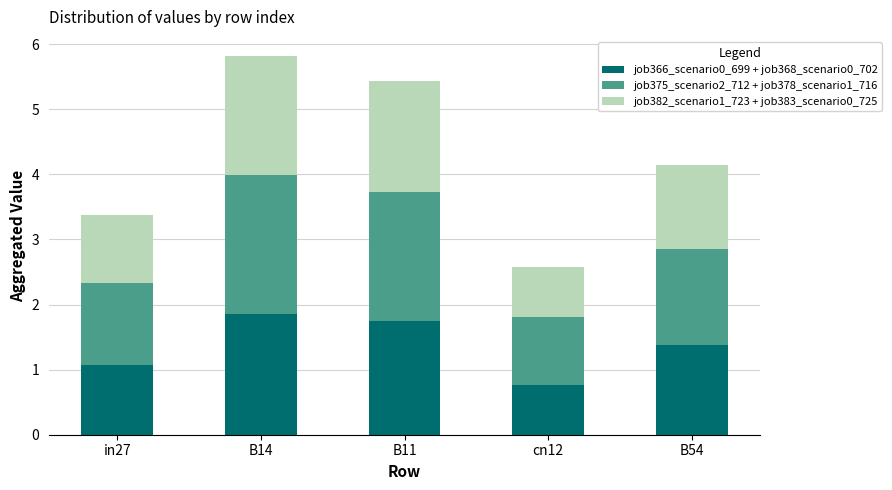

True or false: job366_scenario0_699 + job368_scenario0_702 has a value of 0.4 at cn12.

False